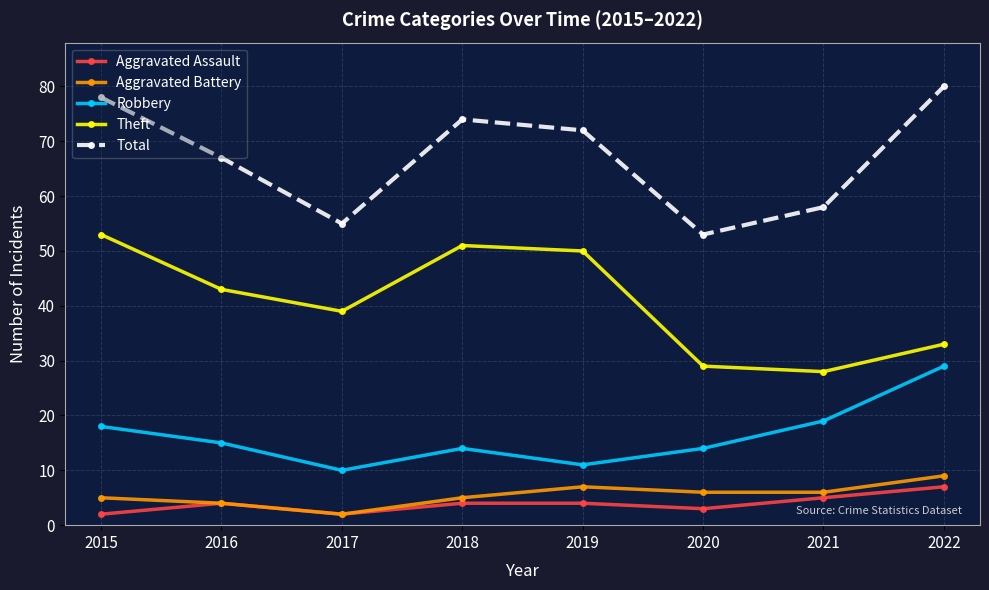

Which series has the widest spread of values?

Total